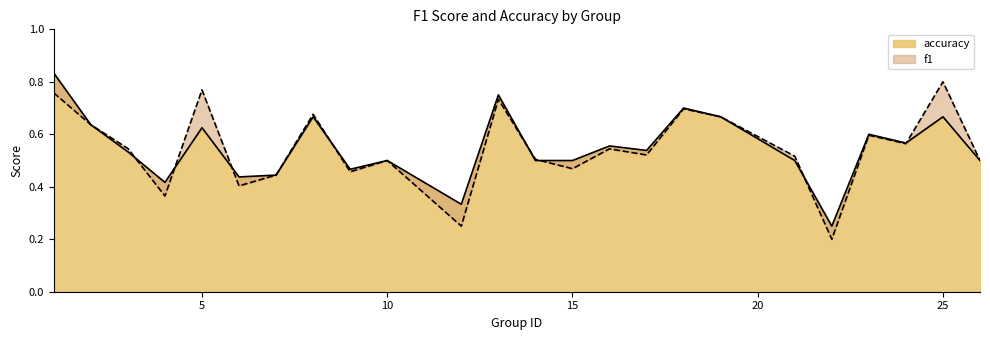

At which category is the sum across all series the highest?

1